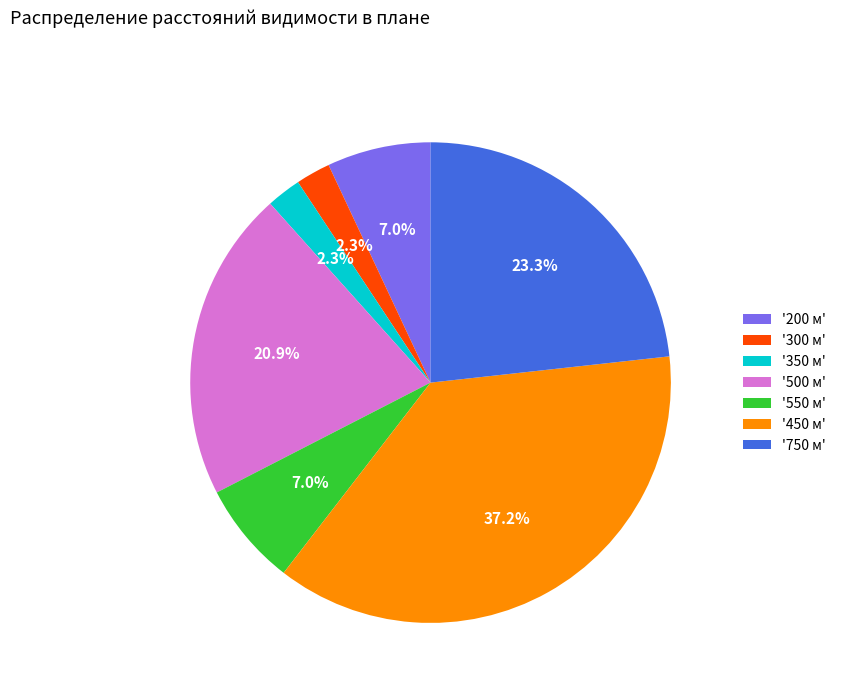

How many segments does this pie chart have?

7